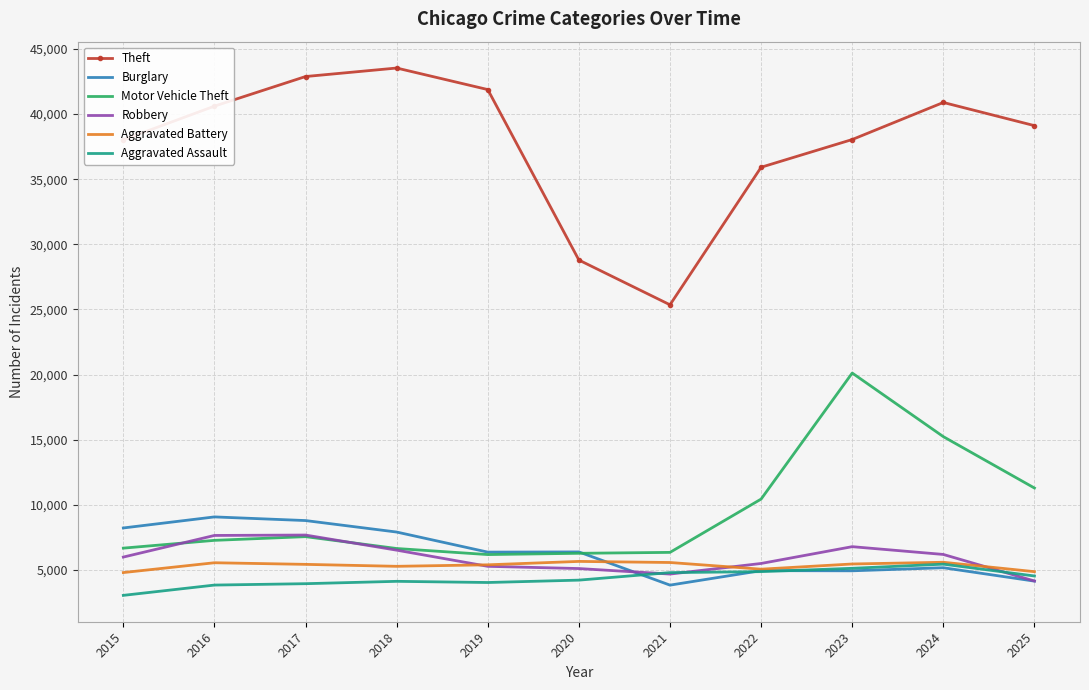

What is the total value across all series at 2017?

76312